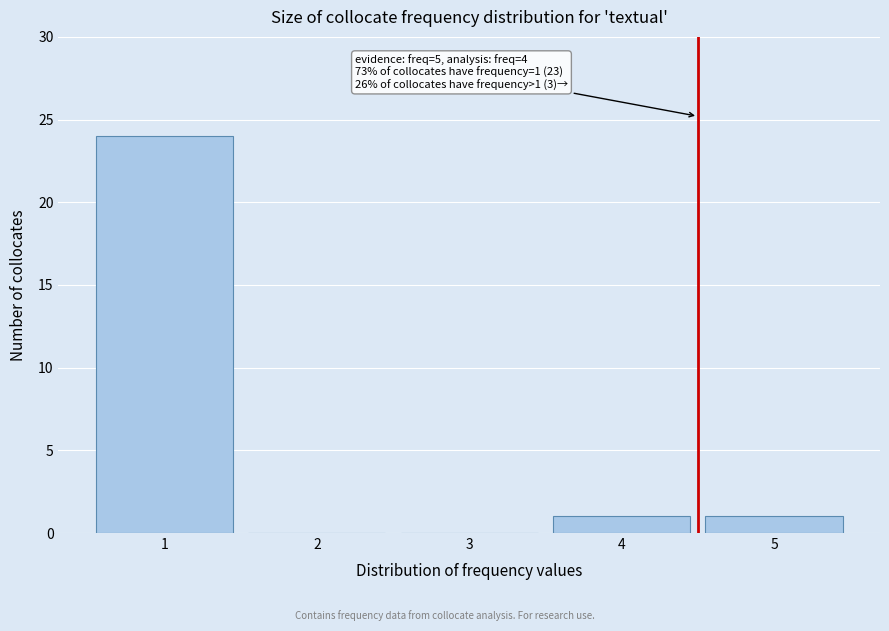

Reading right to left, transcribe all the data shown in this chart.

5=1	4=1	3=0	2=0	1=24